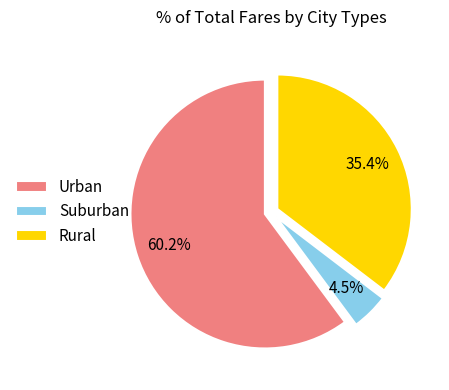

Is there a majority slice in this chart?

Yes